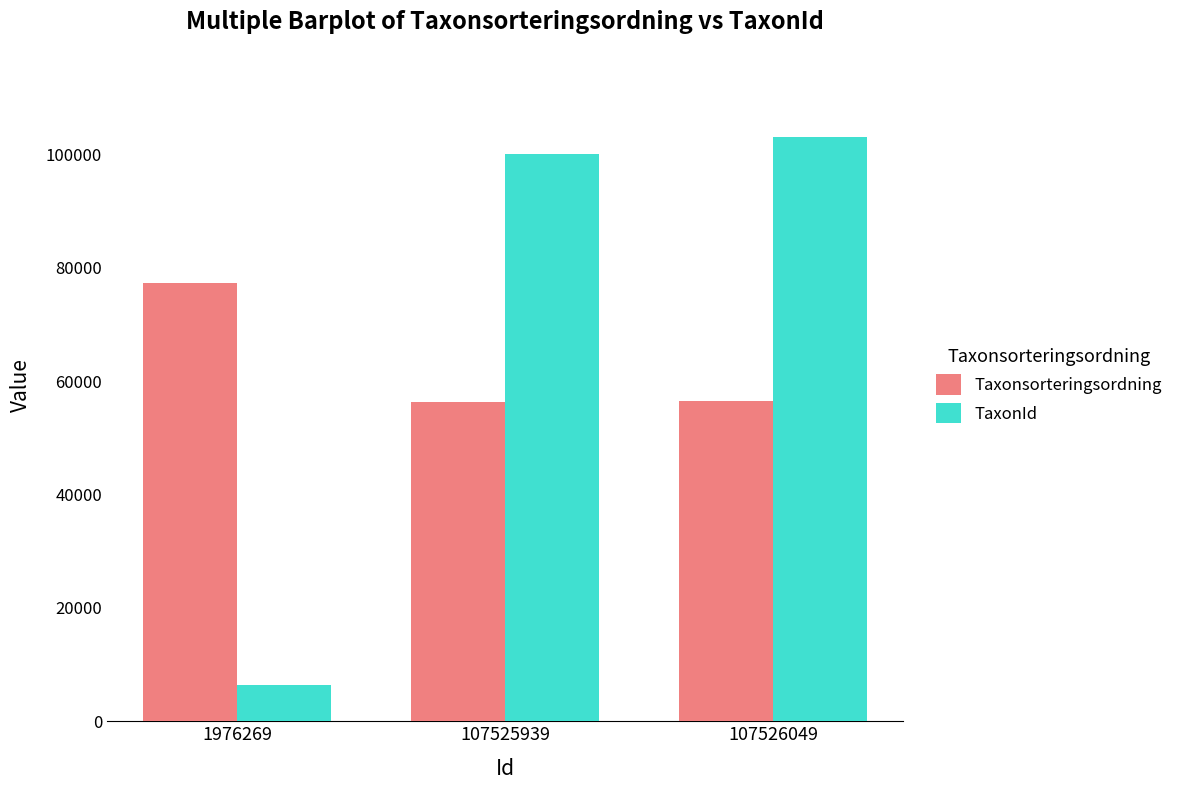

Does the chart contain stacked bars?

No